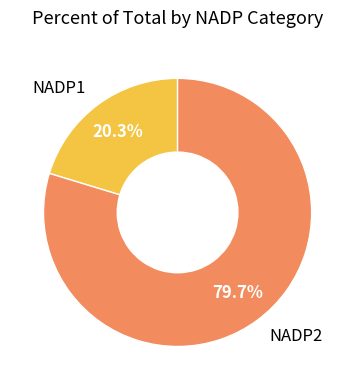

What portion of the pie excludes NADP2?

20.3%